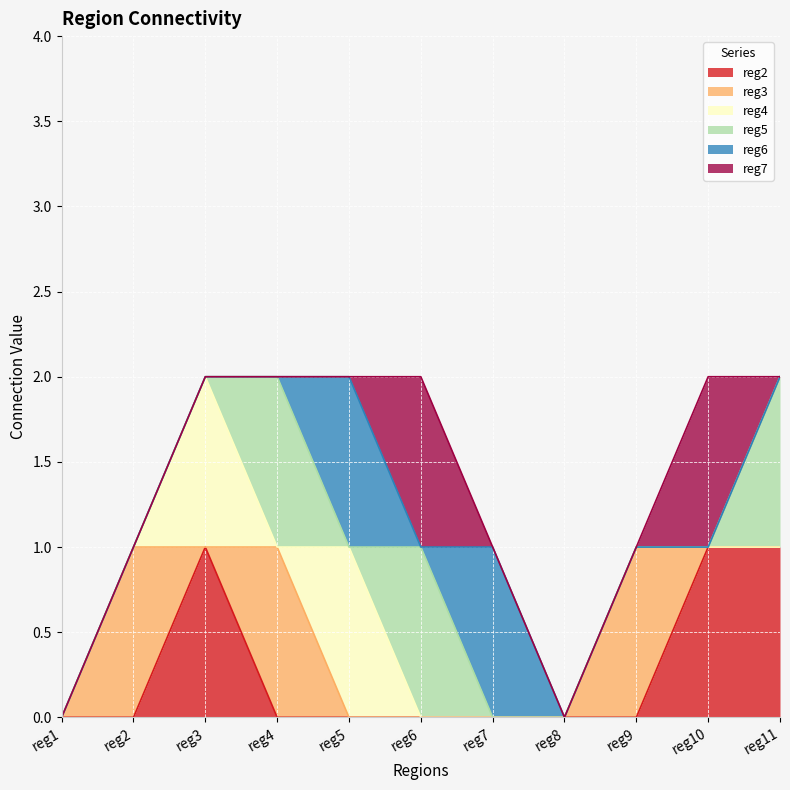

Reading right to left, what are all the values shown in this chart?

reg2: 1	1	0	0	0	0	0	0	1	0	0
reg3: 0	0	1	0	0	0	0	1	0	1	0
reg4: 0	0	0	0	0	0	1	0	1	0	0
reg5: 1	0	0	0	0	1	0	1	0	0	0
reg6: 0	0	0	0	1	0	1	0	0	0	0
reg7: 0	1	0	0	0	1	0	0	0	0	0